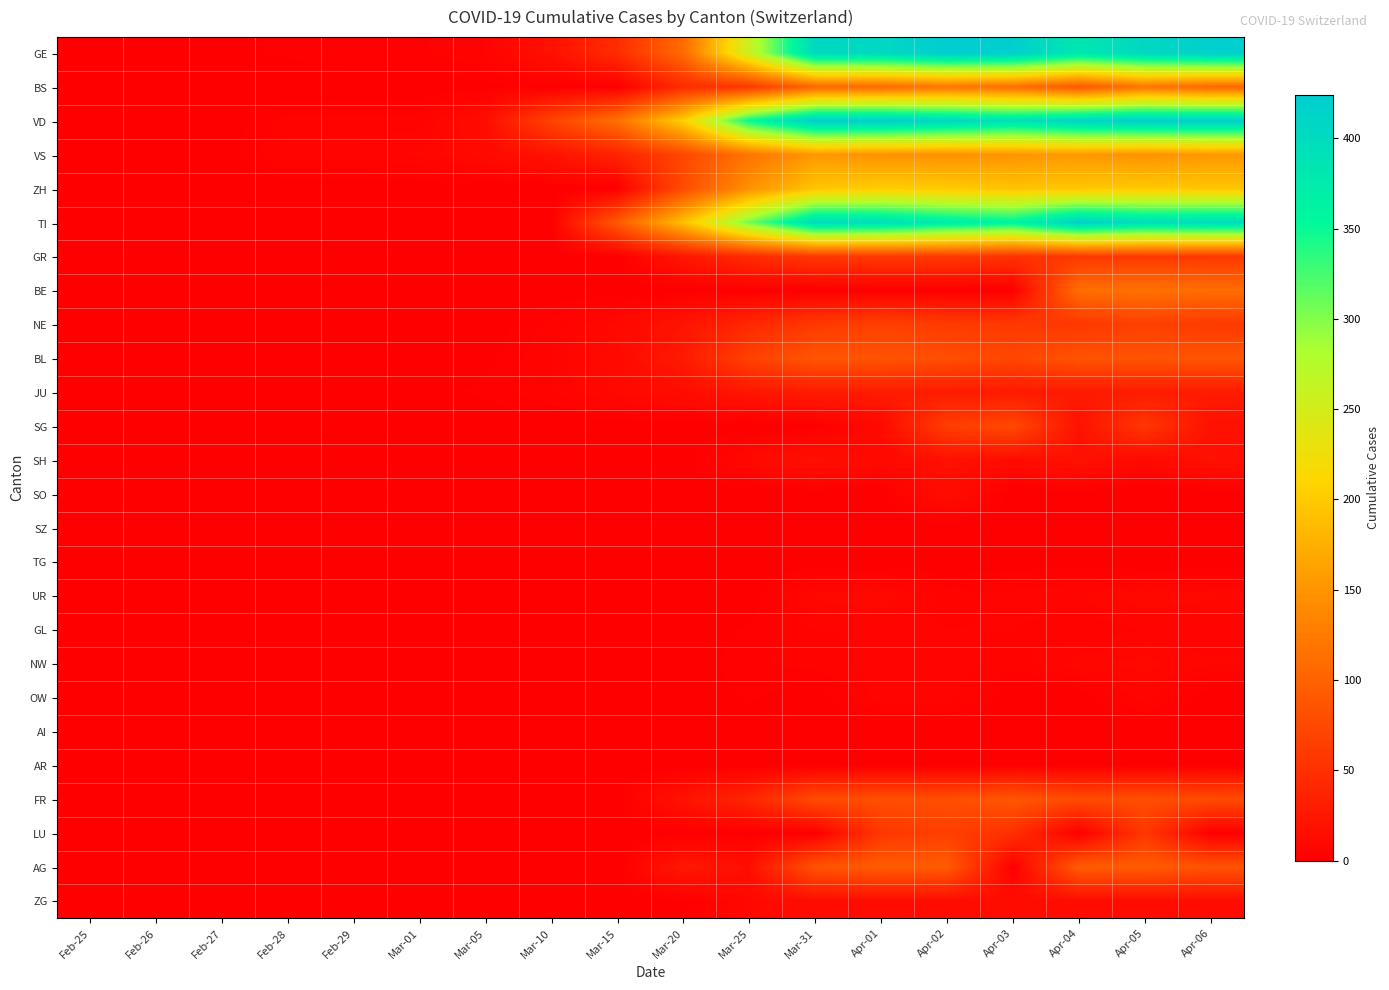

Reading right to left, list all the values displayed in this chart.

GE: Apr-06=420	Apr-05=406	Apr-04=382	Apr-03=421	Apr-02=424	Apr-01=406	Mar-31=405	Mar-25=258	Mar-20=109	Mar-15=46	Mar-10=18	Mar-05=5	Mar-01=3	Feb-29=3	Feb-28=2	Feb-27=1	Feb-26=1	Feb-25=0
BS: Apr-06=105	Apr-05=119	Apr-04=90	Apr-03=112	Apr-02=119	Apr-01=108	Mar-31=105	Mar-25=58	Mar-20=45	Mar-15=0	Mar-10=1	Mar-05=1	Mar-01=0	Feb-29=0	Feb-28=0	Feb-27=0	Feb-26=0	Feb-25=0
VD: Apr-06=420	Apr-05=420	Apr-04=411	Apr-03=393	Apr-02=406	Apr-01=420	Mar-31=420	Mar-25=351	Mar-20=205	Mar-15=114	Mar-10=69	Mar-05=14	Mar-01=4	Feb-29=4	Feb-28=4	Feb-27=0	Feb-26=0	Feb-25=0
VS: Apr-06=153	Apr-05=147	Apr-04=154	Apr-03=150	Apr-02=147	Apr-01=147	Mar-31=153	Mar-25=119	Mar-20=73	Mar-15=36	Mar-10=20	Mar-05=11	Mar-01=7	Feb-29=6	Feb-28=6	Feb-27=0	Feb-26=0	Feb-25=0
ZH: Apr-06=196	Apr-05=200	Apr-04=197	Apr-03=194	Apr-02=200	Apr-01=203	Mar-31=196	Mar-25=146	Mar-20=78	Mar-15=0	Mar-10=0	Mar-05=0	Mar-01=0	Feb-29=0	Feb-28=0	Feb-27=0	Feb-26=0	Feb-25=0
TI: Apr-06=401	Apr-05=396	Apr-04=415	Apr-03=363	Apr-02=374	Apr-01=396	Mar-31=401	Mar-25=306	Mar-20=190	Mar-15=92	Mar-10=0	Mar-05=0	Mar-01=0	Feb-29=0	Feb-28=0	Feb-27=0	Feb-26=0	Feb-25=0
GR: Apr-06=58	Apr-05=59	Apr-04=58	Apr-03=52	Apr-02=60	Apr-01=59	Mar-31=58	Mar-25=45	Mar-20=24	Mar-15=0	Mar-10=0	Mar-05=0	Mar-01=0	Feb-29=0	Feb-28=0	Feb-27=0	Feb-26=0	Feb-25=0
BE: Apr-06=111	Apr-05=115	Apr-04=112	Apr-03=0	Apr-02=0	Apr-01=0	Mar-31=0	Mar-25=0	Mar-20=0	Mar-15=0	Mar-10=0	Mar-05=0	Mar-01=0	Feb-29=0	Feb-28=0	Feb-27=0	Feb-26=0	Feb-25=0
NE: Apr-06=59	Apr-05=66	Apr-04=57	Apr-03=59	Apr-02=61	Apr-01=66	Mar-31=59	Mar-25=41	Mar-20=21	Mar-15=9	Mar-10=4	Mar-05=0	Mar-01=0	Feb-29=0	Feb-28=0	Feb-27=0	Feb-26=0	Feb-25=0
BL: Apr-06=88	Apr-05=86	Apr-04=86	Apr-03=73	Apr-02=81	Apr-01=86	Mar-31=88	Mar-25=68	Mar-20=27	Mar-15=12	Mar-10=5	Mar-05=1	Mar-01=1	Feb-29=1	Feb-28=0	Feb-27=0	Feb-26=0	Feb-25=0
JU: Apr-06=29	Apr-05=29	Apr-04=28	Apr-03=27	Apr-02=29	Apr-01=29	Mar-31=29	Mar-25=23	Mar-20=14	Mar-15=9	Mar-10=5	Mar-05=2	Mar-01=1	Feb-29=1	Feb-28=1	Feb-27=1	Feb-26=0	Feb-25=0
SG: Apr-06=18	Apr-05=57	Apr-04=19	Apr-03=75	Apr-02=64	Apr-01=10	Mar-31=0	Mar-25=0	Mar-20=0	Mar-15=0	Mar-10=0	Mar-05=0	Mar-01=0	Feb-29=0	Feb-28=0	Feb-27=0	Feb-26=0	Feb-25=0
SH: Apr-06=18	Apr-05=10	Apr-04=19	Apr-03=14	Apr-02=18	Apr-01=10	Mar-31=18	Mar-25=10	Mar-20=0	Mar-15=0	Mar-10=0	Mar-05=0	Mar-01=0	Feb-29=0	Feb-28=0	Feb-27=0	Feb-26=0	Feb-25=0
SO: Apr-06=0	Apr-05=0	Apr-04=0	Apr-03=0	Apr-02=14	Apr-01=0	Mar-31=0	Mar-25=0	Mar-20=0	Mar-15=0	Mar-10=0	Mar-05=0	Mar-01=0	Feb-29=0	Feb-28=0	Feb-27=0	Feb-26=0	Feb-25=0
SZ: Apr-06=0	Apr-05=0	Apr-04=0	Apr-03=0	Apr-02=0	Apr-01=0	Mar-31=0	Mar-25=0	Mar-20=0	Mar-15=0	Mar-10=0	Mar-05=0	Mar-01=0	Feb-29=0	Feb-28=0	Feb-27=0	Feb-26=0	Feb-25=0
TG: Apr-06=0	Apr-05=0	Apr-04=0	Apr-03=0	Apr-02=0	Apr-01=0	Mar-31=0	Mar-25=0	Mar-20=0	Mar-15=0	Mar-10=0	Mar-05=0	Mar-01=0	Feb-29=0	Feb-28=0	Feb-27=0	Feb-26=0	Feb-25=0
UR: Apr-06=9	Apr-05=10	Apr-04=7	Apr-03=6	Apr-02=4	Apr-01=10	Mar-31=9	Mar-25=0	Mar-20=0	Mar-15=0	Mar-10=0	Mar-05=0	Mar-01=0	Feb-29=0	Feb-28=0	Feb-27=0	Feb-26=0	Feb-25=0
GL: Apr-06=5	Apr-05=5	Apr-04=3	Apr-03=5	Apr-02=5	Apr-01=5	Mar-31=5	Mar-25=2	Mar-20=0	Mar-15=0	Mar-10=0	Mar-05=0	Mar-01=0	Feb-29=0	Feb-28=0	Feb-27=0	Feb-26=0	Feb-25=0
NW: Apr-06=7	Apr-05=9	Apr-04=8	Apr-03=4	Apr-02=6	Apr-01=6	Mar-31=4	Mar-25=3	Mar-20=0	Mar-15=0	Mar-10=0	Mar-05=0	Mar-01=0	Feb-29=0	Feb-28=0	Feb-27=0	Feb-26=0	Feb-25=0
OW: Apr-06=0	Apr-05=6	Apr-04=0	Apr-03=0	Apr-02=6	Apr-01=6	Mar-31=0	Mar-25=2	Mar-20=0	Mar-15=0	Mar-10=0	Mar-05=0	Mar-01=0	Feb-29=0	Feb-28=0	Feb-27=0	Feb-26=0	Feb-25=0
AI: Apr-06=0	Apr-05=0	Apr-04=0	Apr-03=0	Apr-02=0	Apr-01=0	Mar-31=0	Mar-25=0	Mar-20=0	Mar-15=0	Mar-10=0	Mar-05=0	Mar-01=0	Feb-29=0	Feb-28=0	Feb-27=0	Feb-26=0	Feb-25=0
AR: Apr-06=0	Apr-05=0	Apr-04=0	Apr-03=0	Apr-02=0	Apr-01=0	Mar-31=0	Mar-25=0	Mar-20=0	Mar-15=0	Mar-10=0	Mar-05=0	Mar-01=0	Feb-29=0	Feb-28=0	Feb-27=0	Feb-26=0	Feb-25=0
FR: Apr-06=77	Apr-05=81	Apr-04=77	Apr-03=89	Apr-02=80	Apr-01=81	Mar-31=77	Mar-25=39	Mar-20=20	Mar-15=0	Mar-10=0	Mar-05=0	Mar-01=0	Feb-29=0	Feb-28=0	Feb-27=0	Feb-26=0	Feb-25=0
LU: Apr-06=0	Apr-05=57	Apr-04=0	Apr-03=49	Apr-02=66	Apr-01=57	Mar-31=0	Mar-25=0	Mar-20=0	Mar-15=0	Mar-10=0	Mar-05=0	Mar-01=0	Feb-29=0	Feb-28=0	Feb-27=0	Feb-26=0	Feb-25=0
AG: Apr-06=85	Apr-05=94	Apr-04=94	Apr-03=0	Apr-02=94	Apr-01=94	Mar-31=85	Mar-25=16	Mar-20=25	Mar-15=0	Mar-10=0	Mar-05=0	Mar-01=0	Feb-29=0	Feb-28=0	Feb-27=0	Feb-26=0	Feb-25=0
ZG: Apr-06=14	Apr-05=13	Apr-04=13	Apr-03=14	Apr-02=14	Apr-01=13	Mar-31=14	Mar-25=9	Mar-20=1	Mar-15=0	Mar-10=0	Mar-05=0	Mar-01=0	Feb-29=0	Feb-28=0	Feb-27=0	Feb-26=0	Feb-25=0